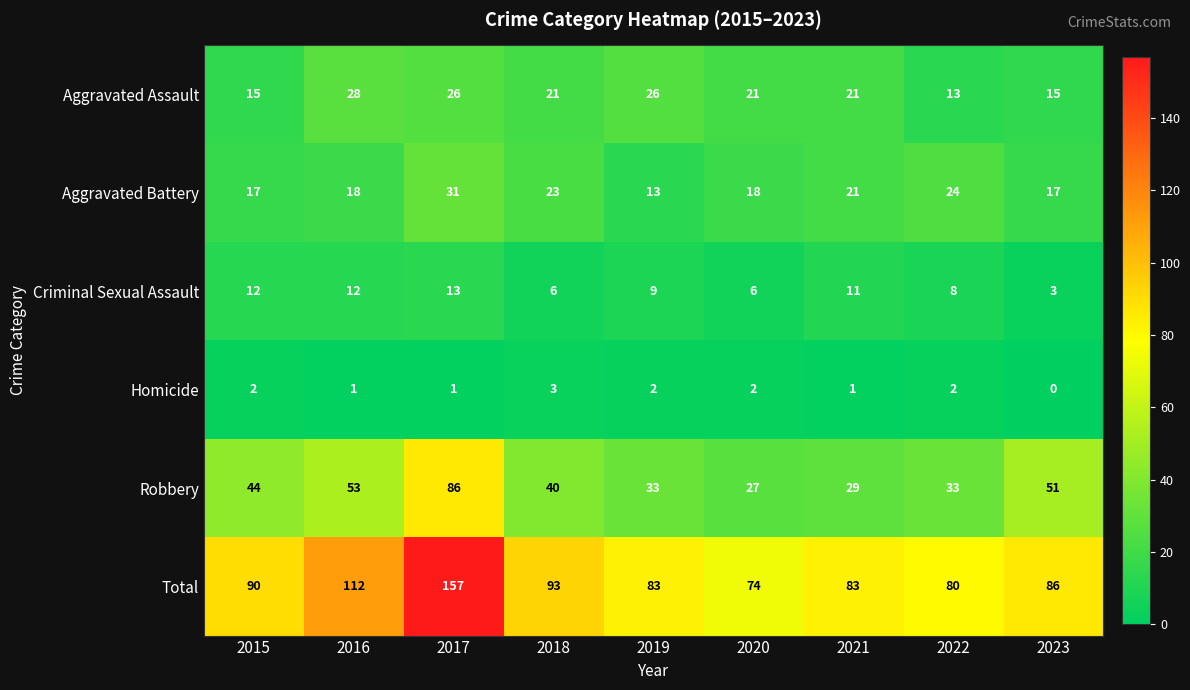

The Criminal Sexual Assault series shows 11 at 2021. True or false?

True